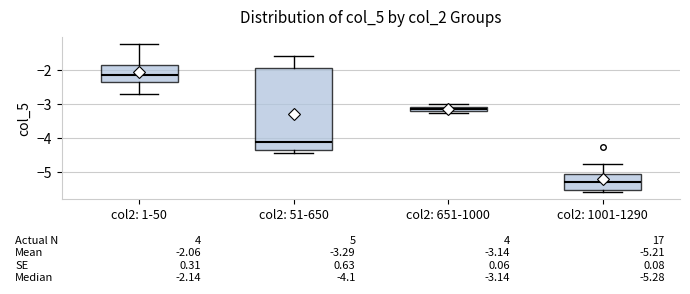

Which box's median line is the highest?

col2: 1-50